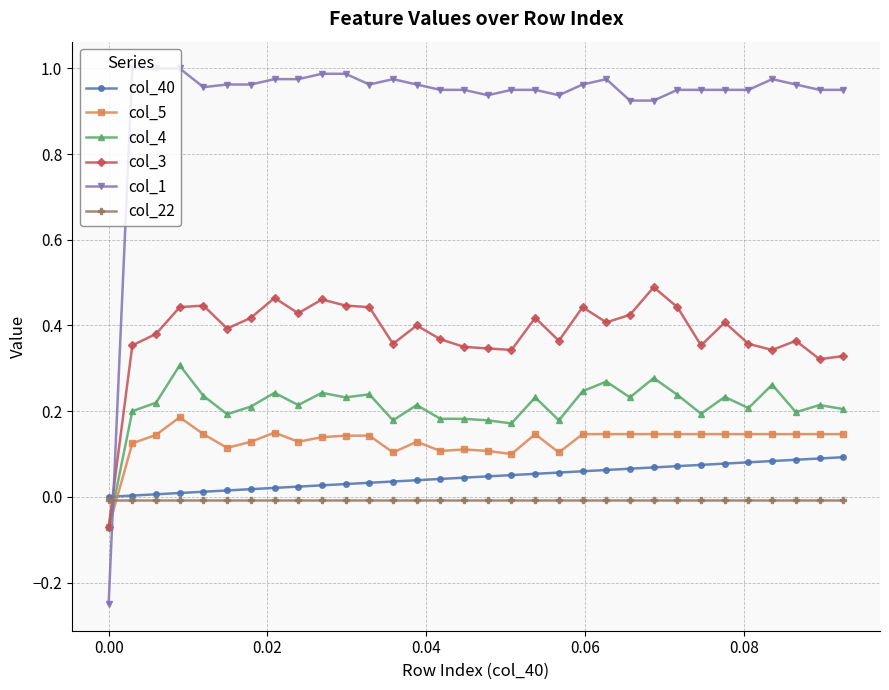

Does the chart have visible grid lines?

Yes